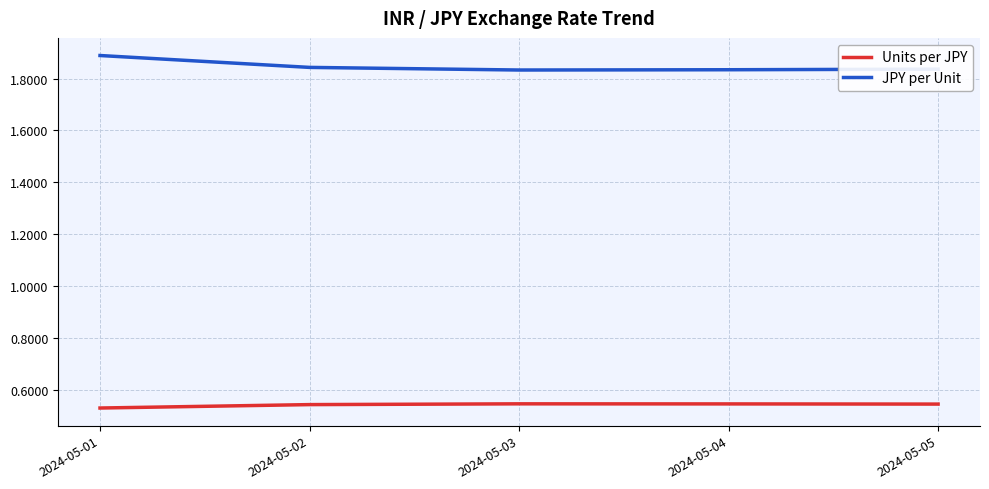

Count the JPY per Unit values in the range 1 to 2.

5